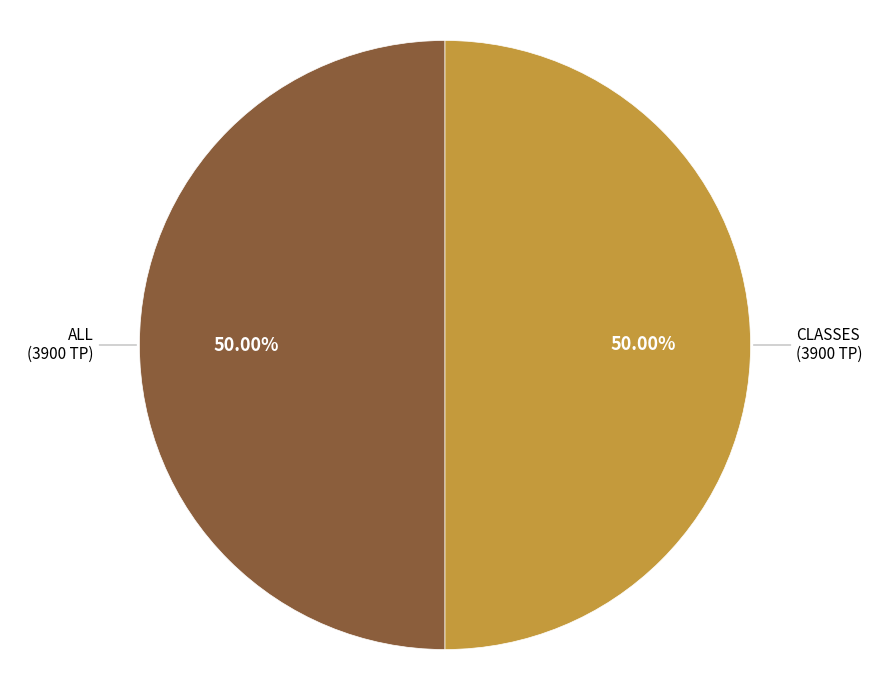

How many slices are in this pie chart?

2